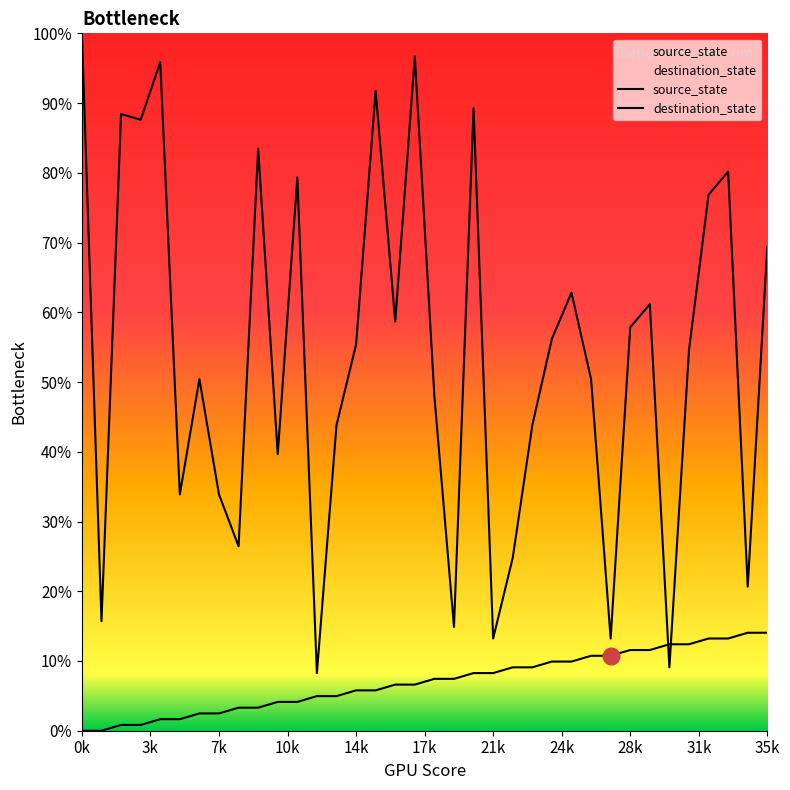

What is the highest value of the destination_state series?

1.0